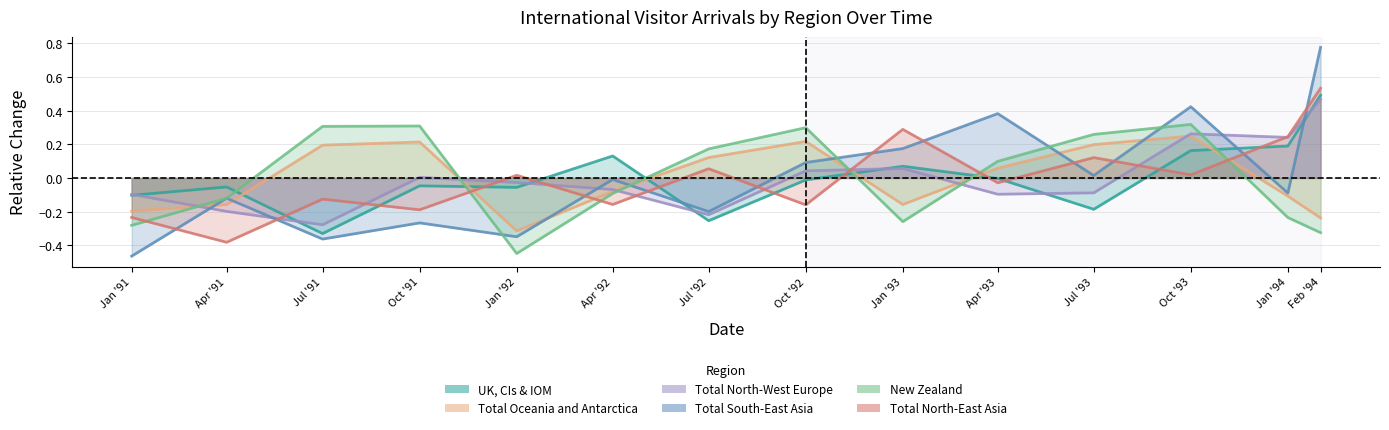

What is the sum of the UK, CIs & IOM values at Apr '92 and Jul '91?

-0.2